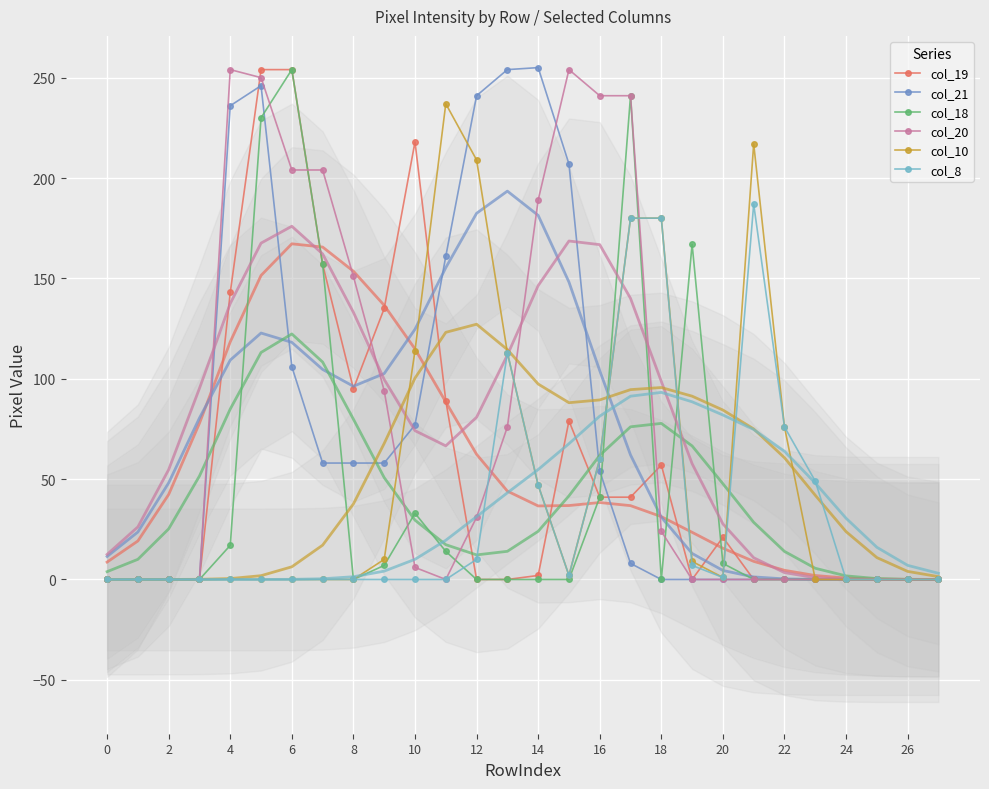

Is it true that col_21 equals 0 at 22?

True